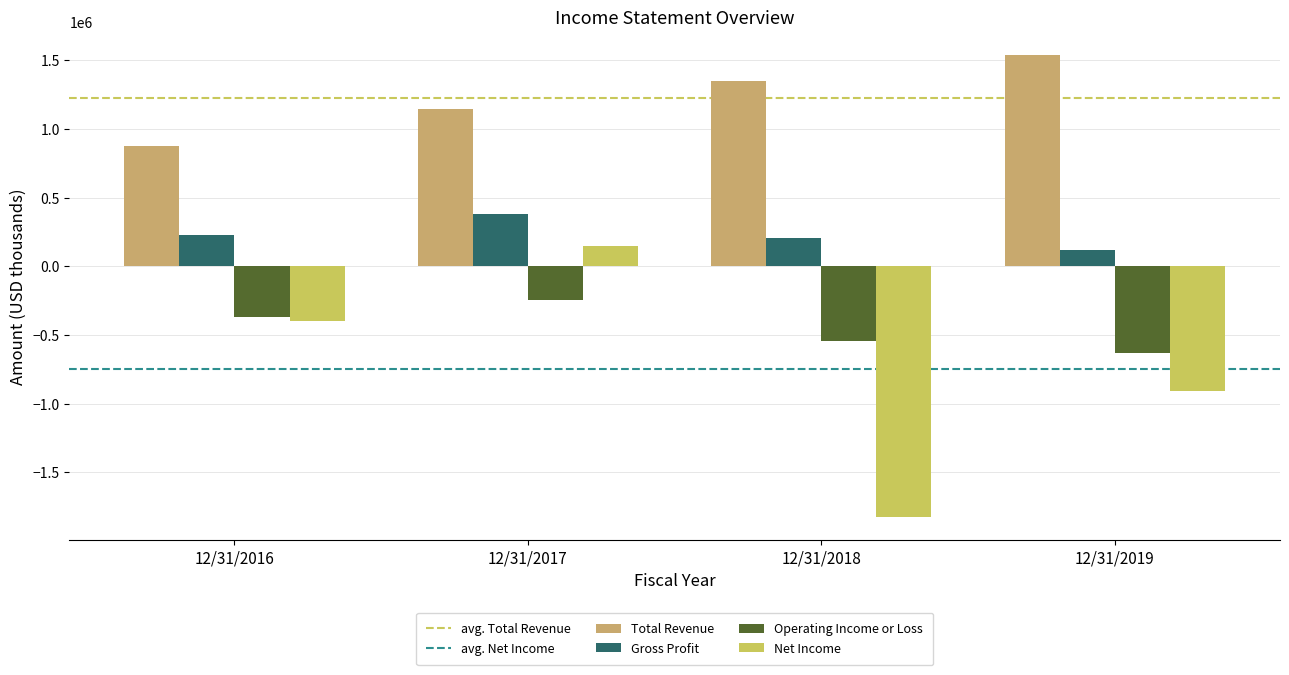

What is the minimum value for Gross Profit?

119000